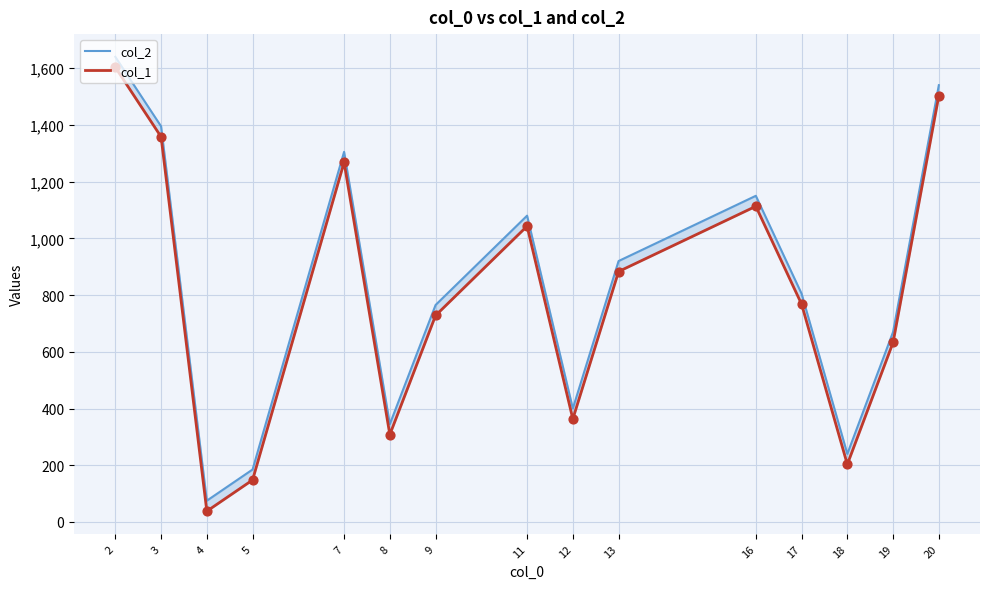

Which series has the widest spread of Y values?

col_2